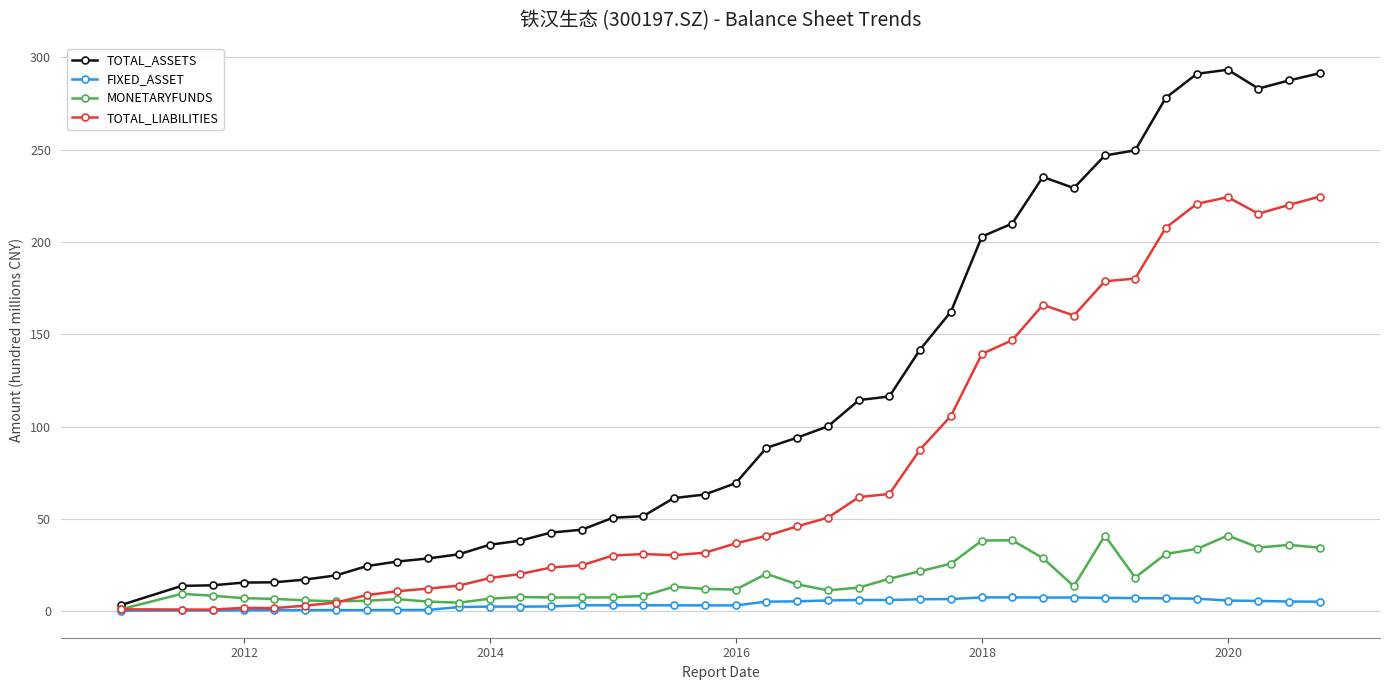

Which series has the largest total across all categories?

TOTAL_ASSETS